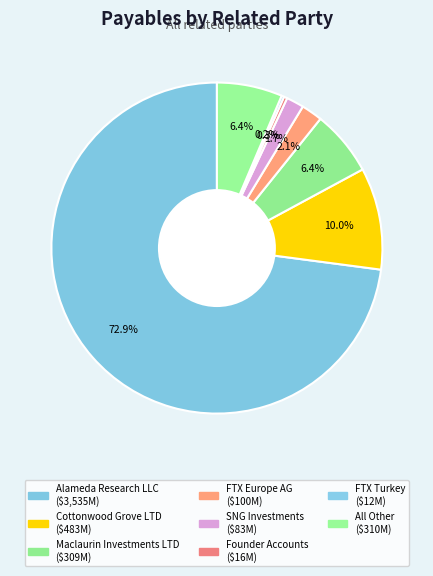

What is the largest slice in the pie chart?

Alameda Research LLC